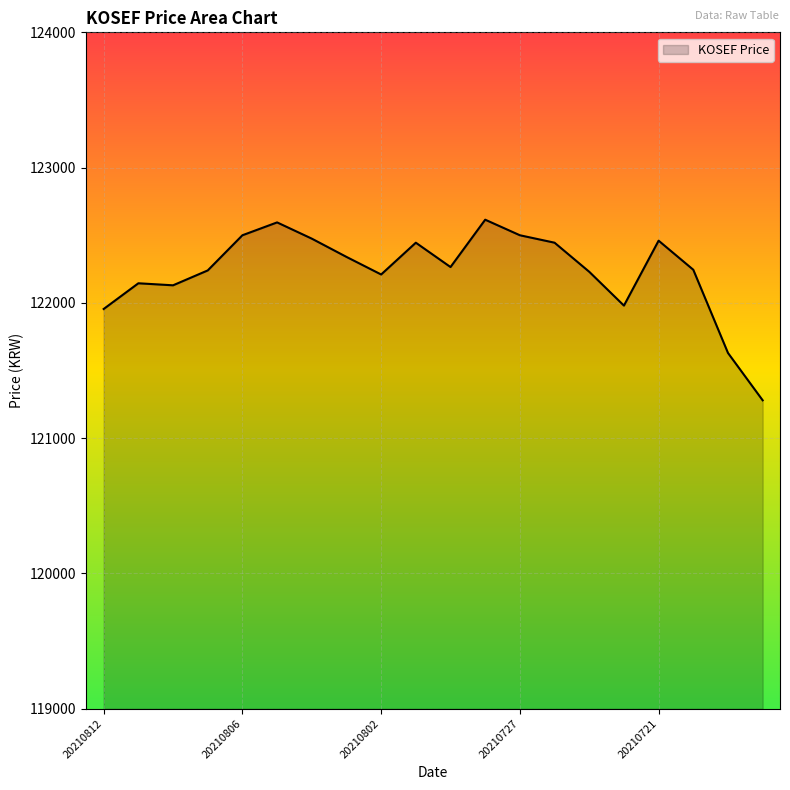

What is the greatest value displayed?

122615